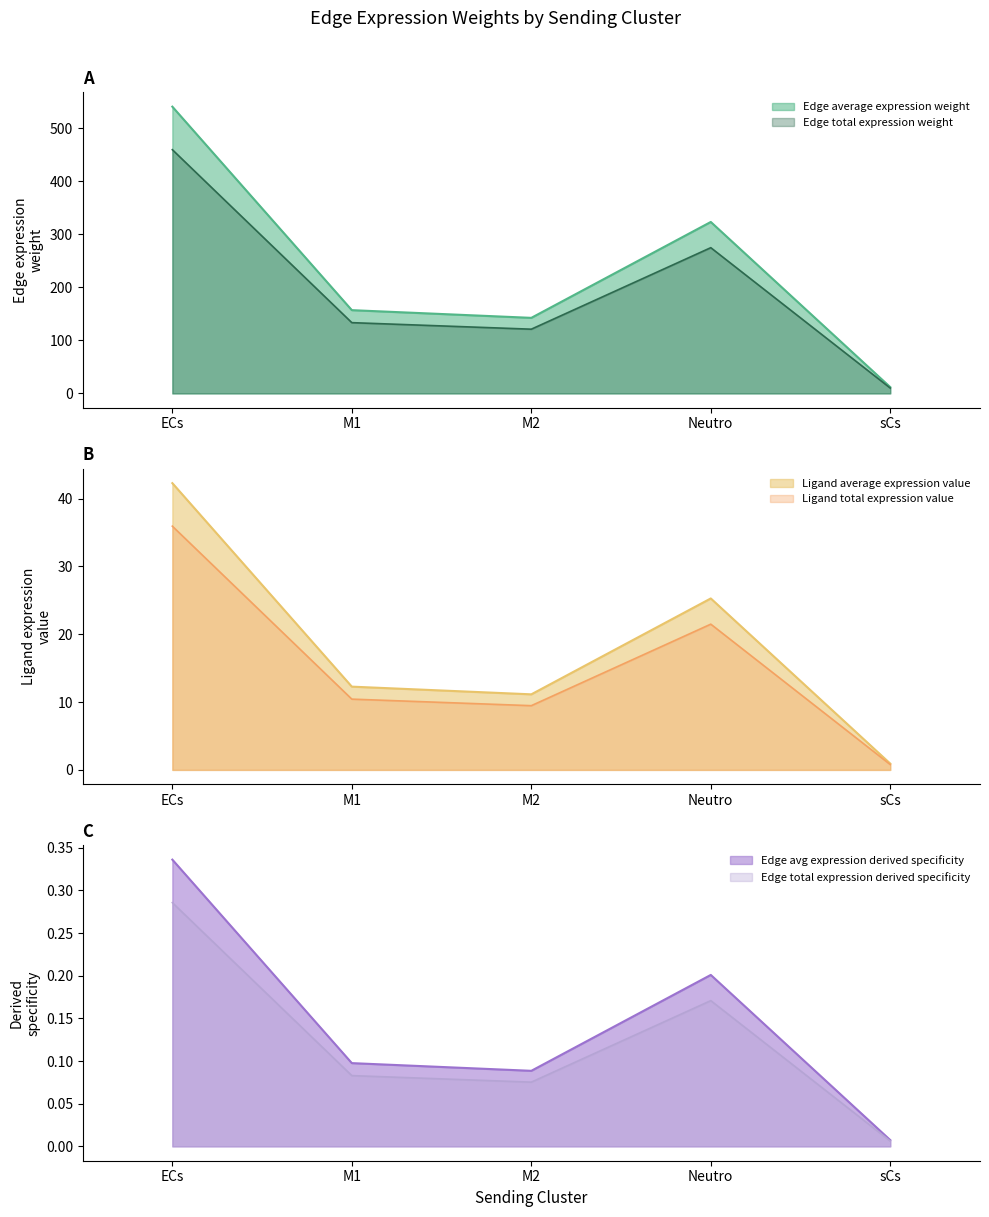

Is the value of Ligand average expression value at Neutro greater than the value of Edge average expression weight at M2?

No